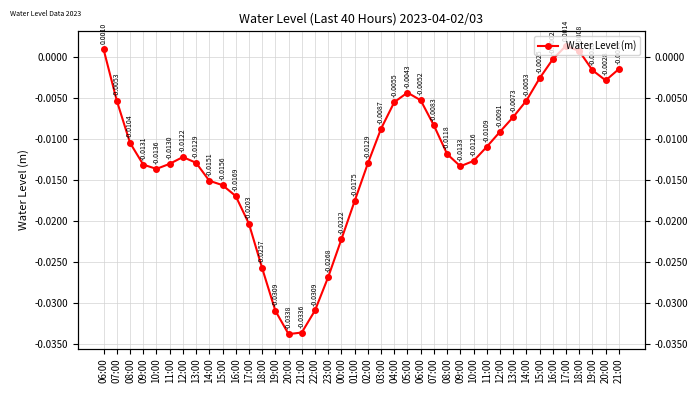

Which has a higher value, 21:00 or 08:00?

21:00